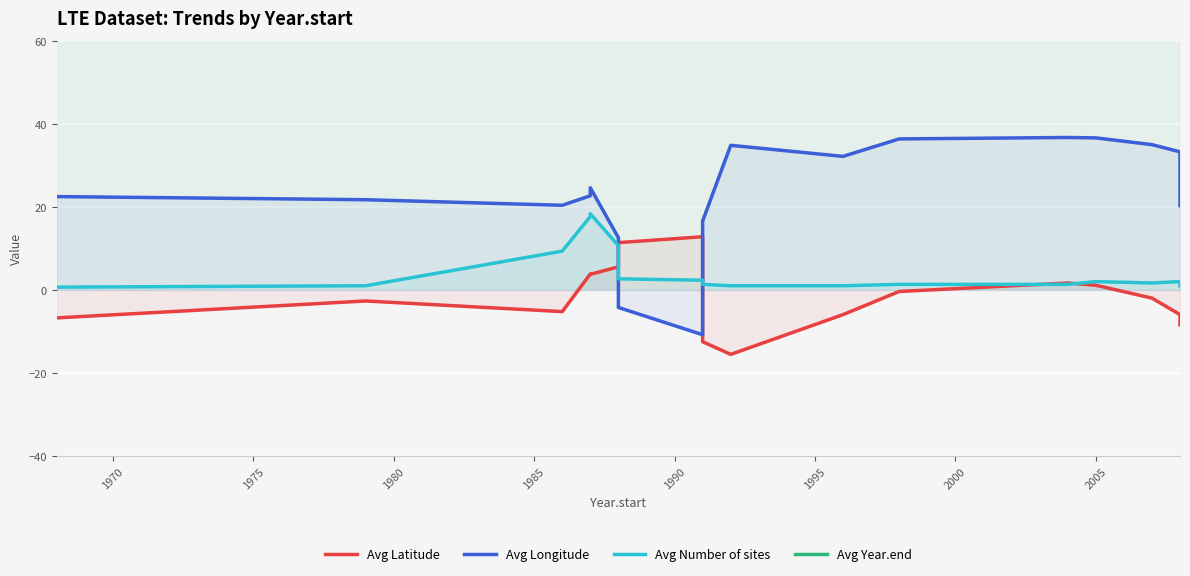

How many intersections are there between Avg Number of sites and Avg Latitude?

4